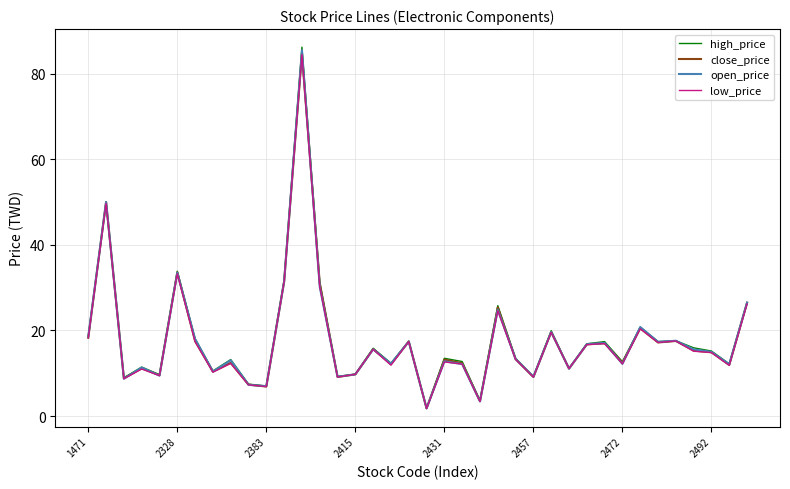

Which series has the widest spread of values?

high_price